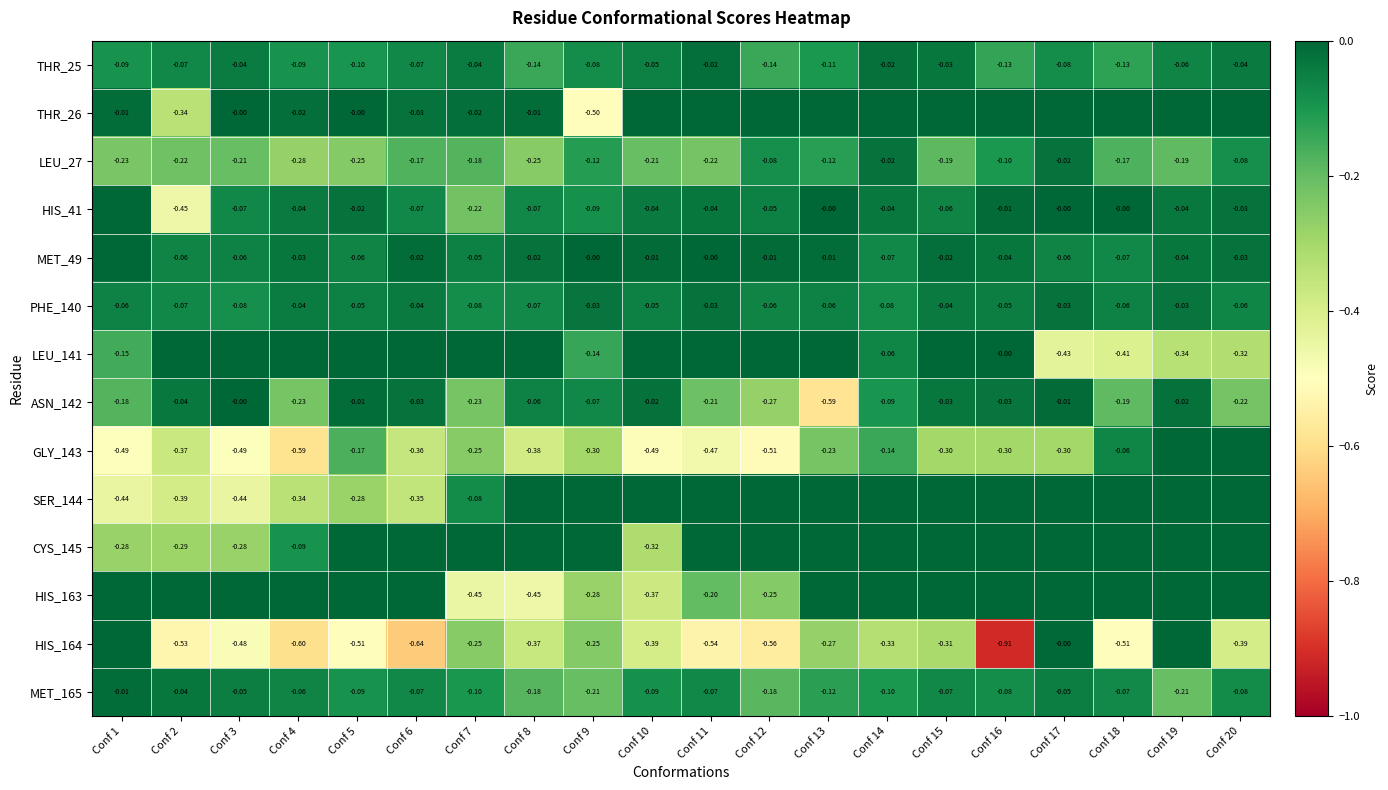

Read the THR_25 value at Conf 4.

-0.1